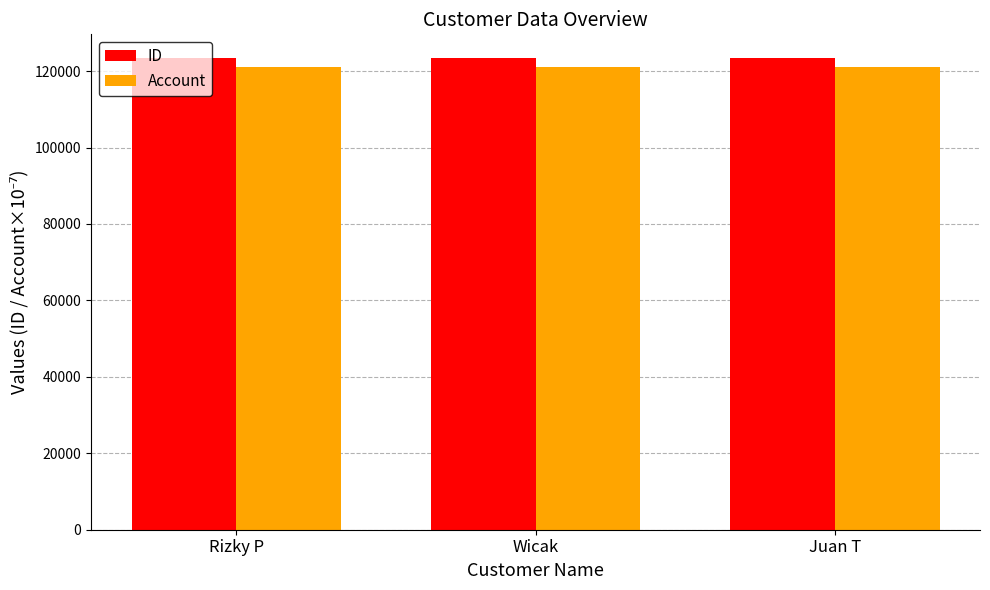

What is the spread (max minus min) of values at Rizky P?

2450.4